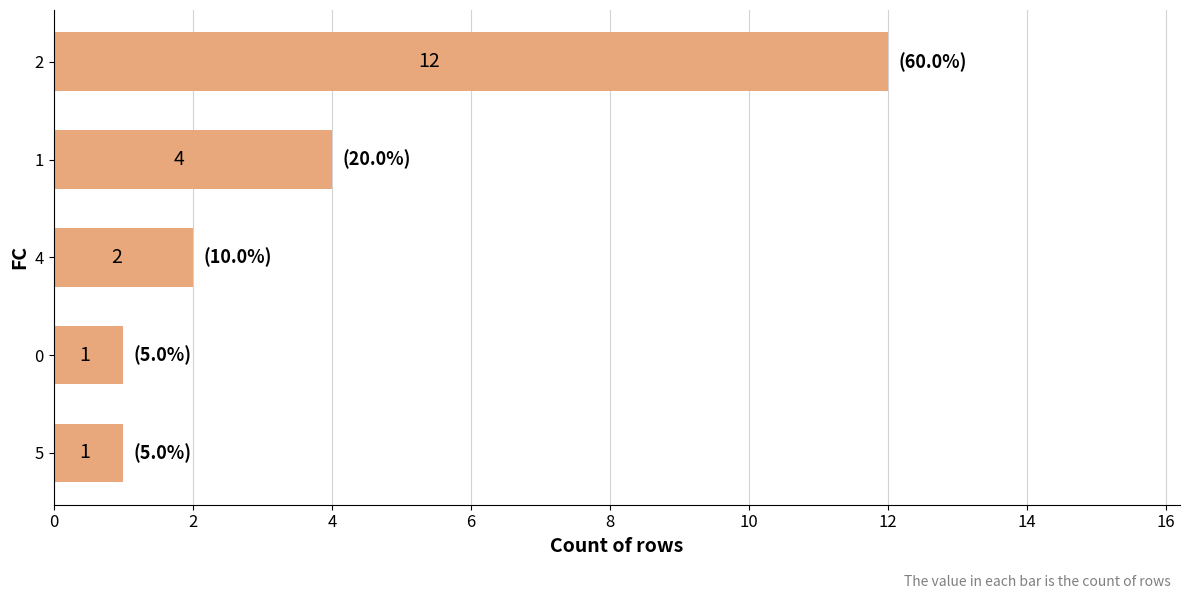

What is the maximum value shown in the chart?

12